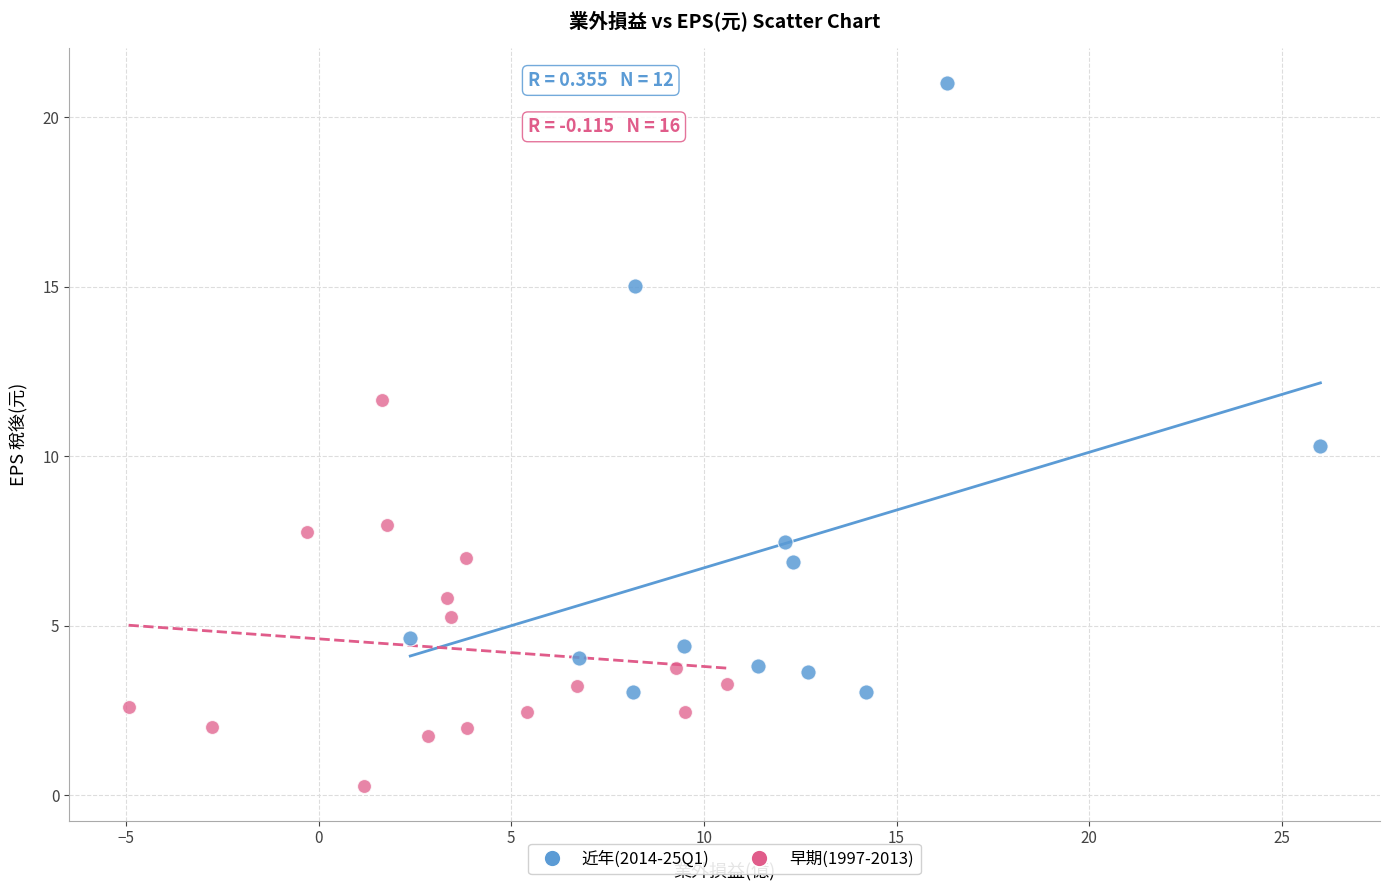

Which series contains the lowest Y value?

早期(1997-2013)